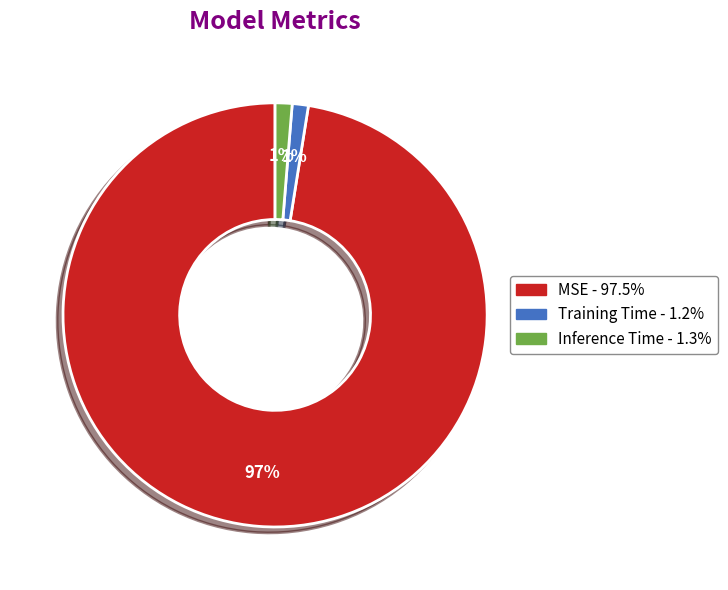

True or false: MSE accounts for 91% of the total.

False